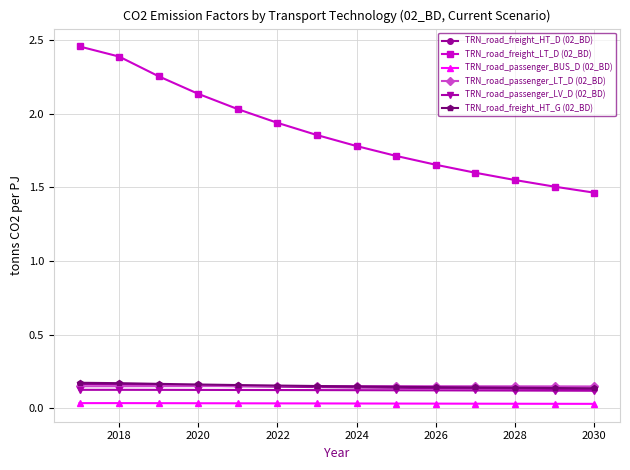

What are all the series names shown in the legend?

TRN_road_freight_HT_D (02_BD), TRN_road_freight_LT_D (02_BD), TRN_road_passenger_BUS_D (02_BD), TRN_road_passenger_LT_D (02_BD), TRN_road_passenger_LV_D (02_BD), TRN_road_freight_HT_G (02_BD)